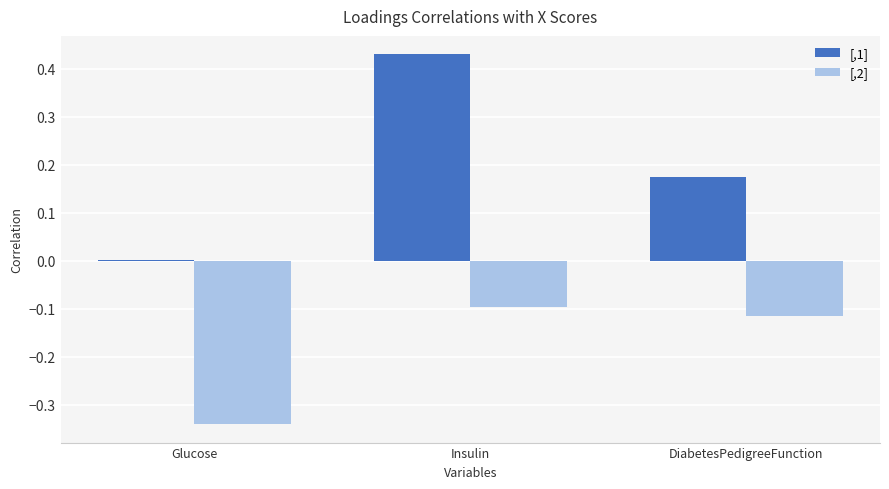

What is the sum of the [,2] values at DiabetesPedigreeFunction and Glucose?

-0.5